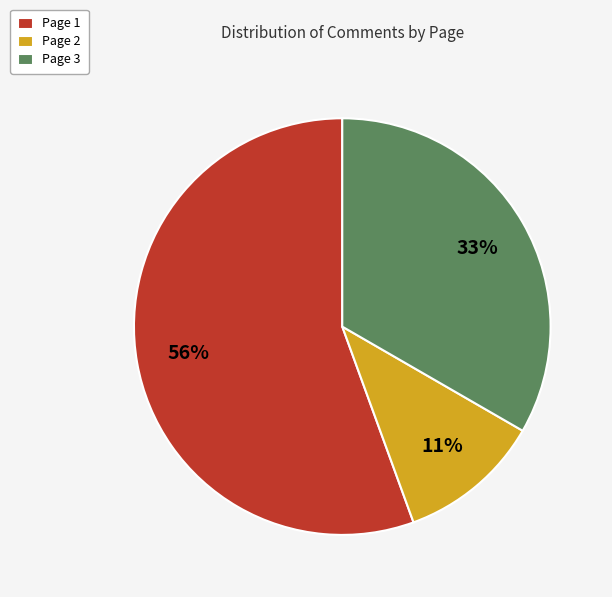

Rank the categories by value from highest to lowest.

Page 1, Page 3, Page 2